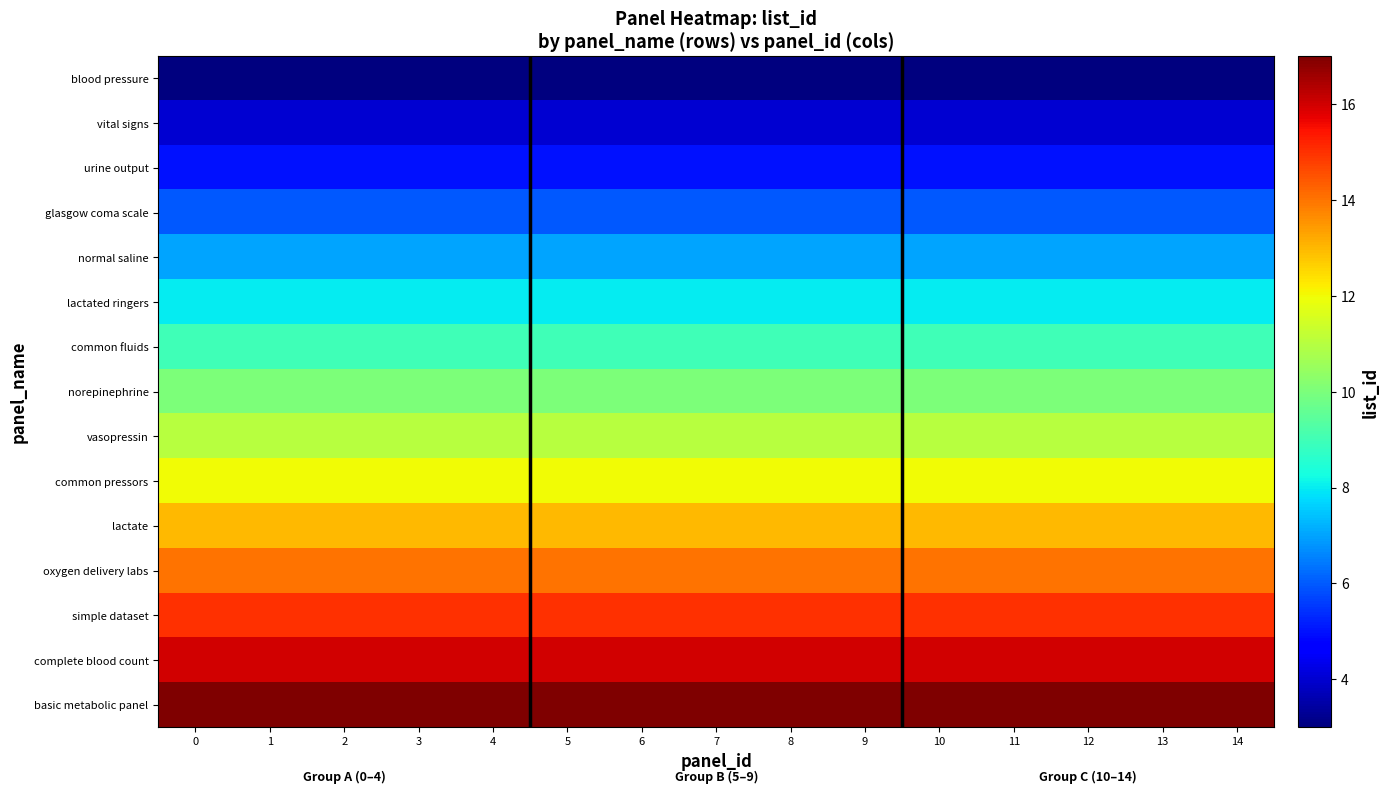

What is the difference between the highest and lowest values at 5?

14